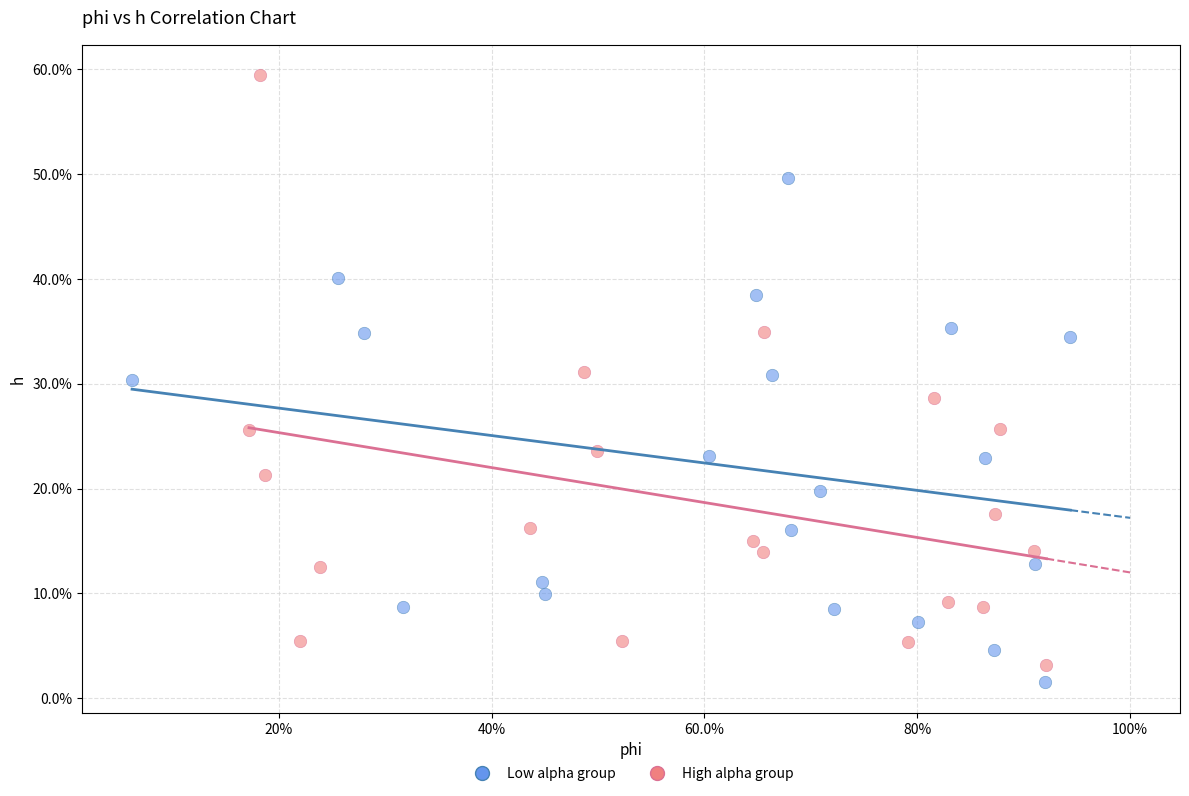

What are all the series names shown in the legend?

Low alpha group, High alpha group